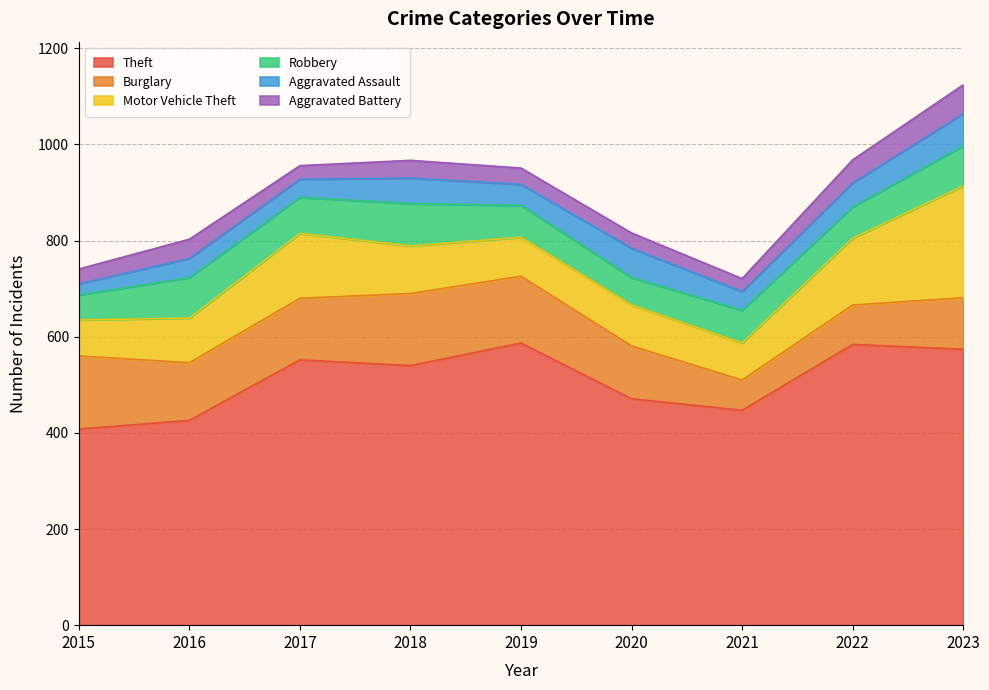

True or false: Aggravated Assault and Theft intersect in this chart.

False